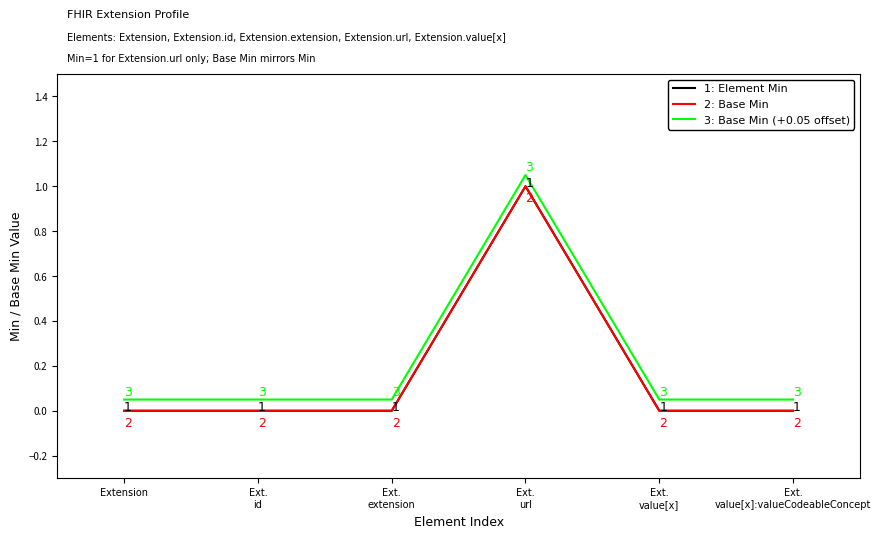

Which category has the lowest value across all series?

Extension